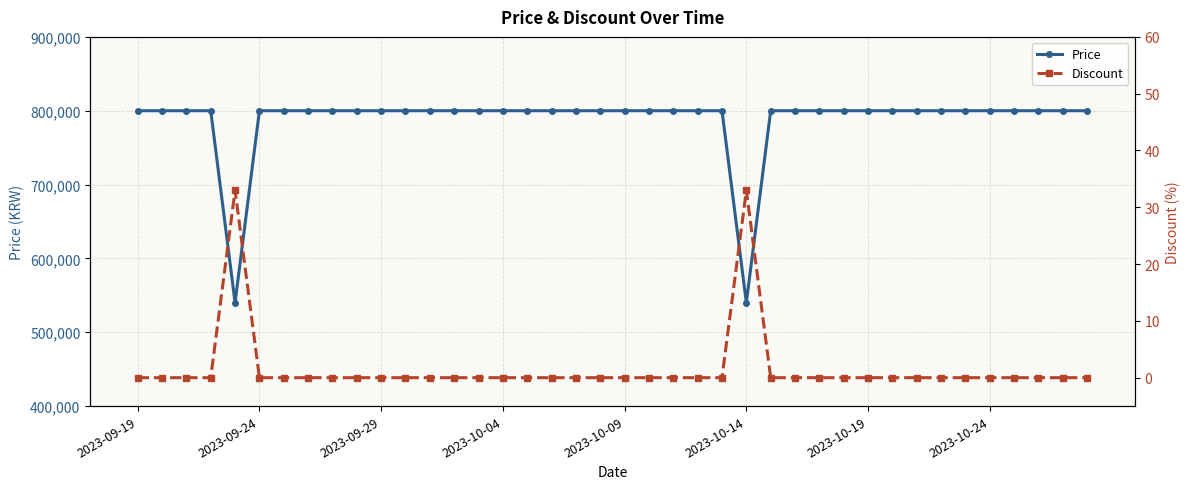

How many lines are shown in the chart?

2